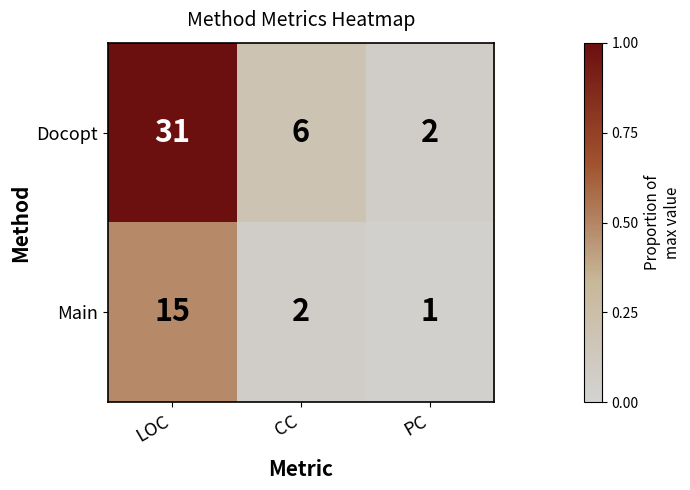

Is the value of Docopt at CC greater than the value of Main at PC?

Yes